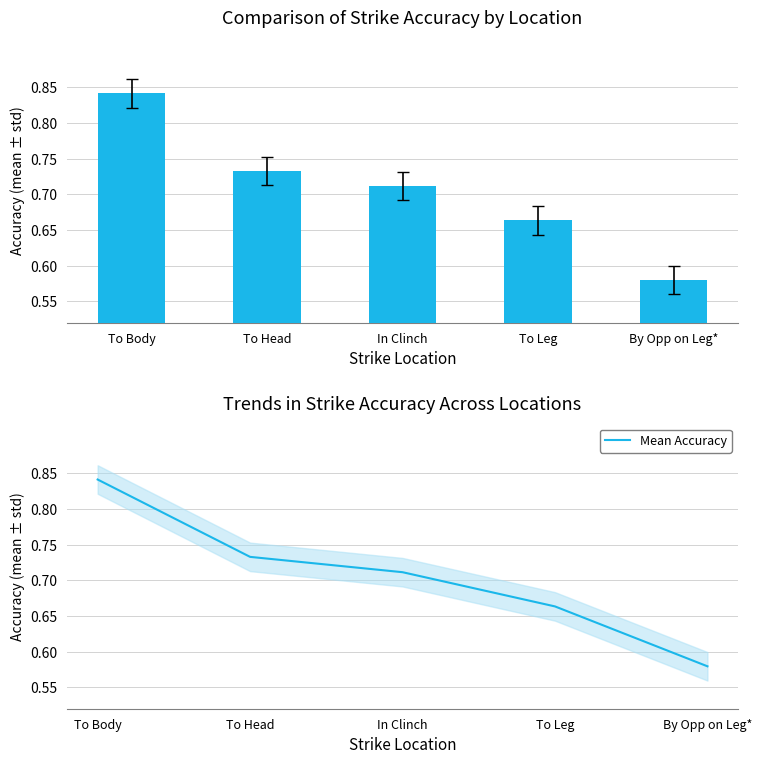

Which category has the lowest value across all series?

By Opp on Leg*